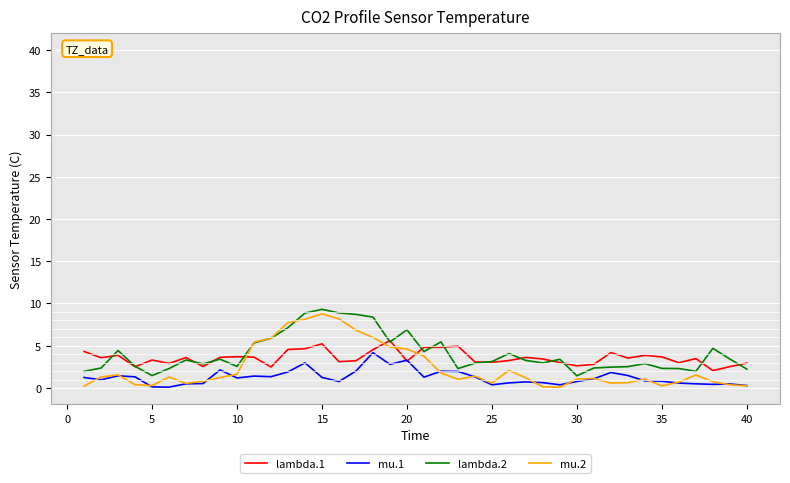

What is the maximum value for mu.1?

4.2